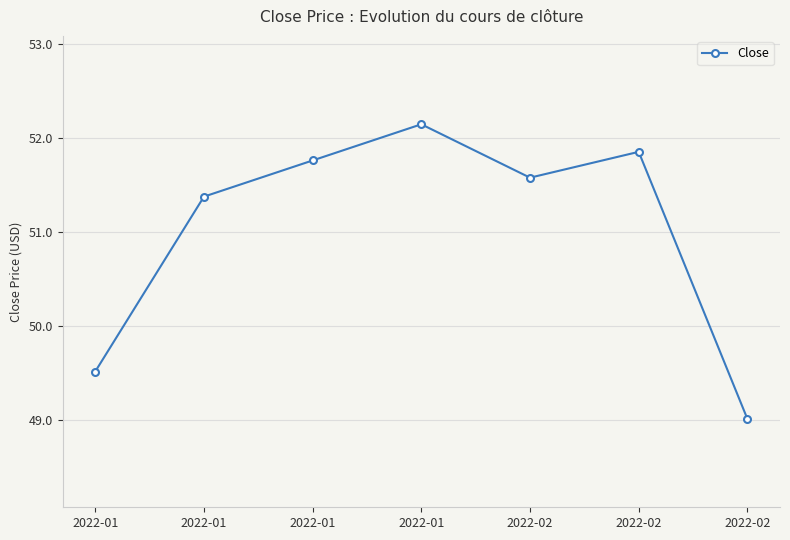

List the labels in order of value, smallest first.

2022-02, 2022-01, 2022-01, 2022-02, 2022-01, 2022-02, 2022-01